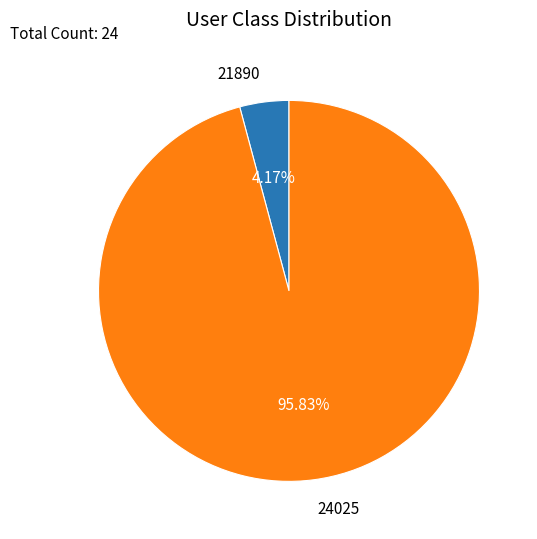

Does 24025 account for over 50% of the chart?

Yes